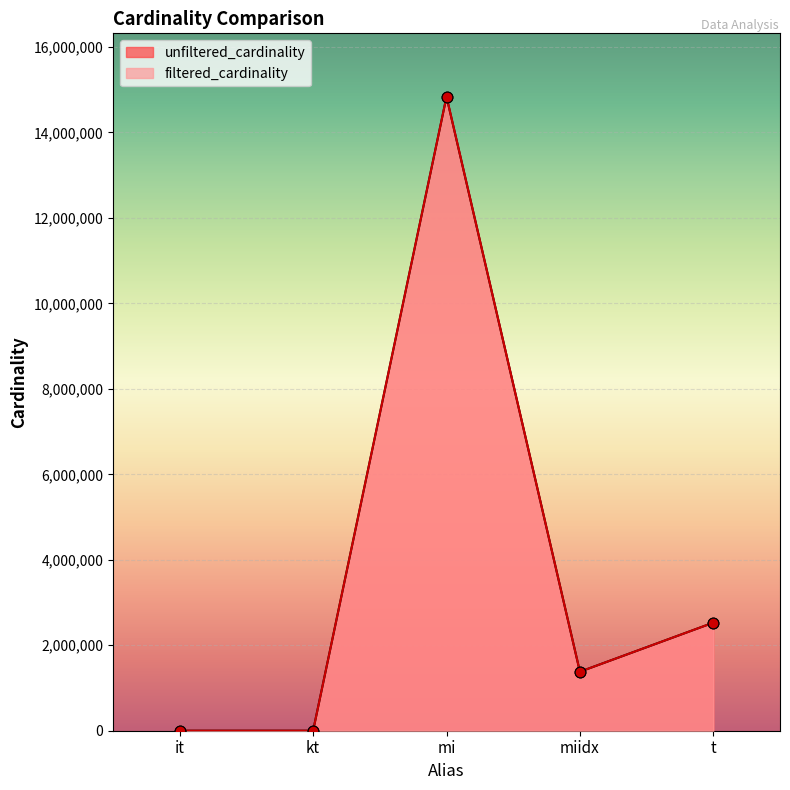

Is the value of filtered_cardinality at kt greater than the value of unfiltered_cardinality at it?

No